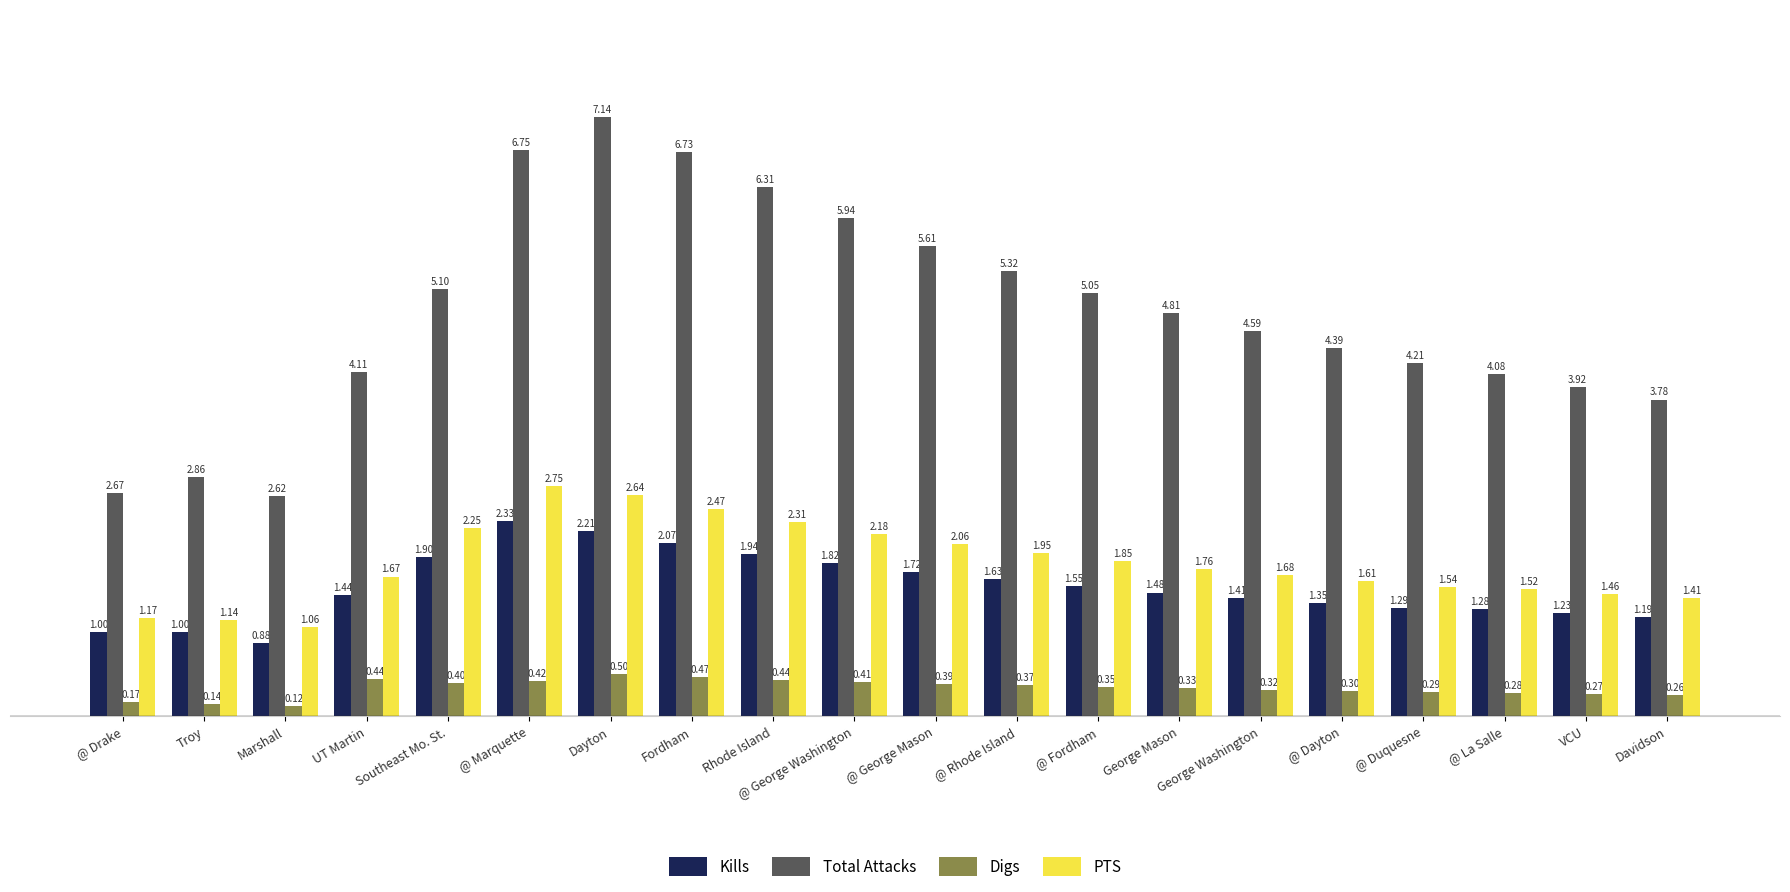

At which category is the sum across all series the highest?

Dayton